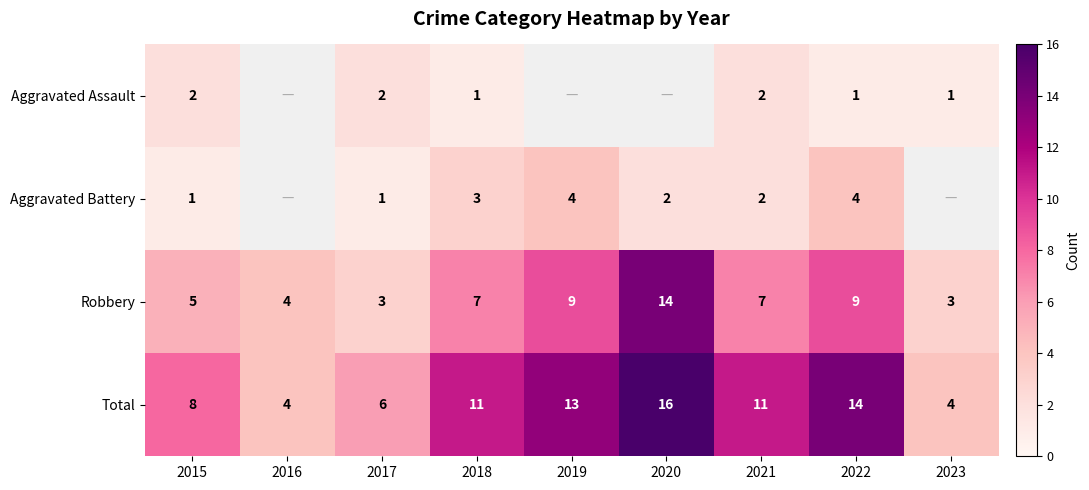

True or false: Aggravated Battery has a value of 1 at 2020.

False